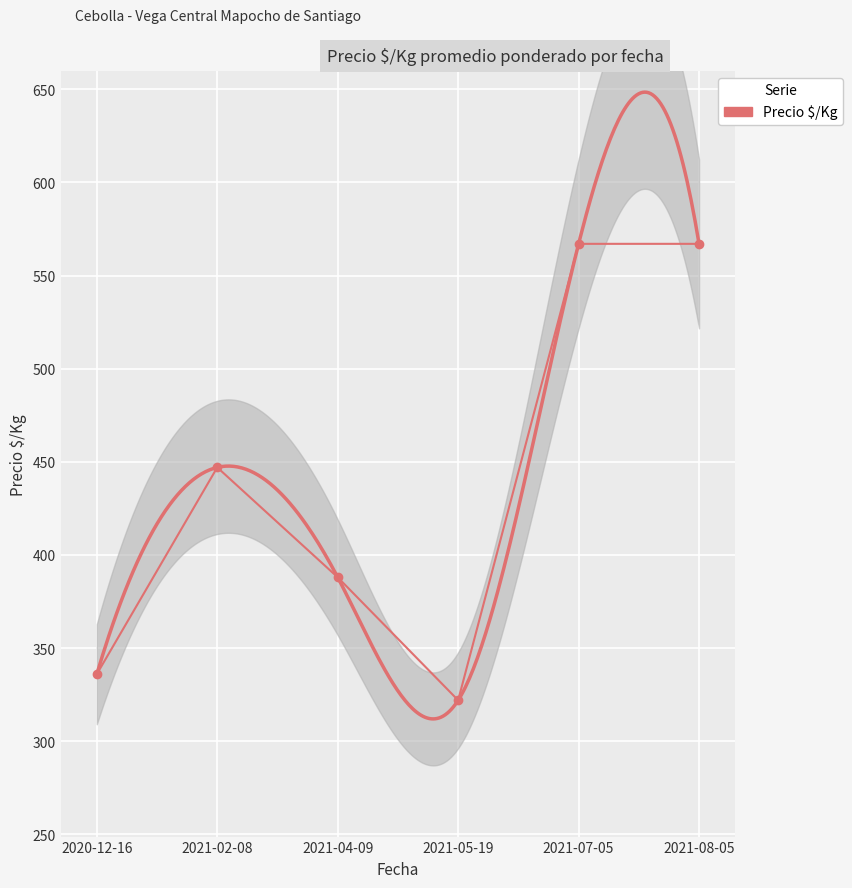

What is the value of the 2nd point from the left?

447